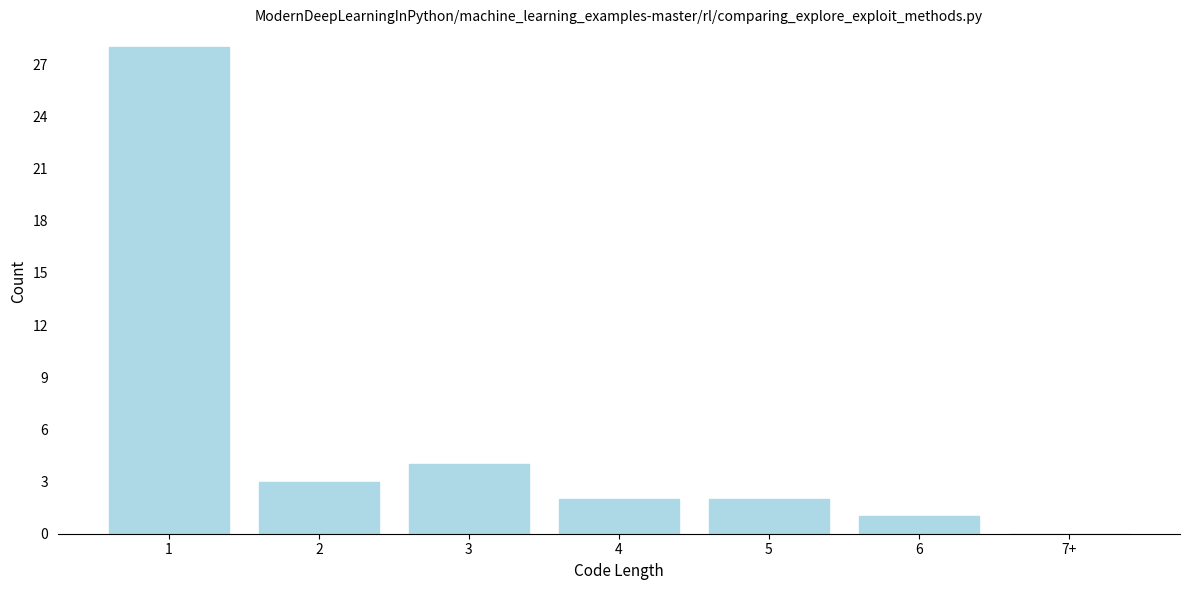

Reading left to right, extract all data points from this chart.

1=28	2=3	3=4	4=2	5=2	6=1	7+=0